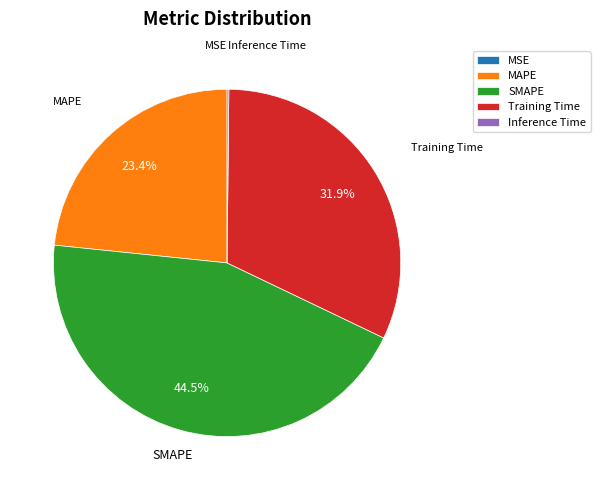

What percentage is the Training Time slice, to the nearest percent?

32%